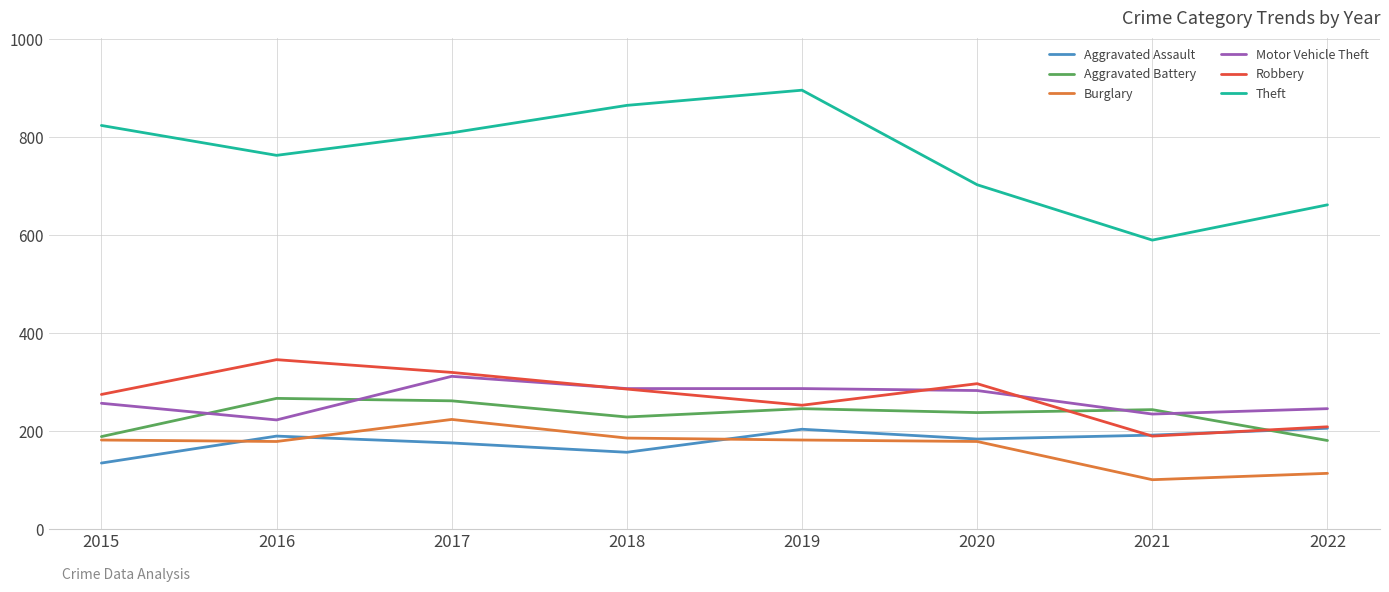

The value of Theft at 2022 is 661. True or false?

True